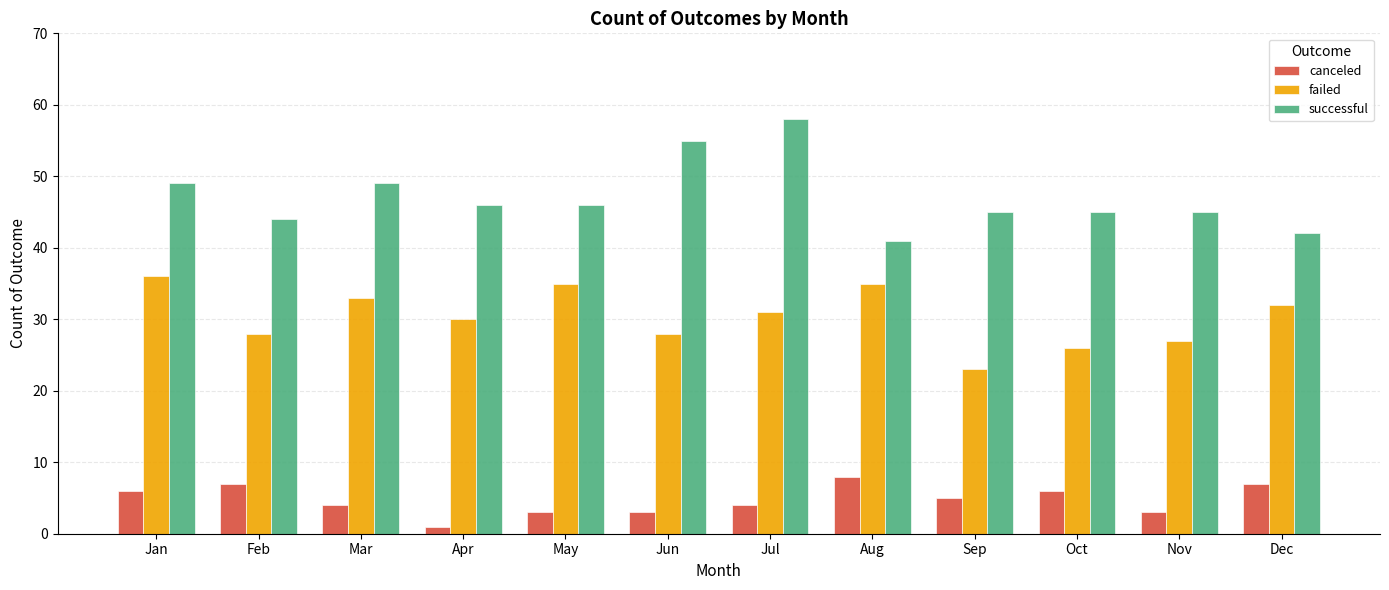

The value of failed at Jul is 48. True or false?

False